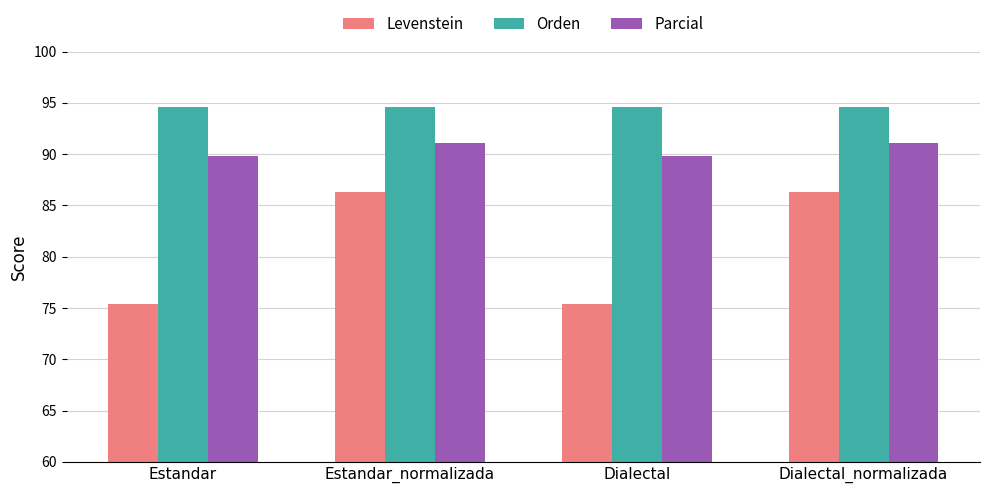

Reading left to right, extract all data points from this chart.

Levenstein: 75.4	86.3	75.4	86.3
Orden: 94.6	94.6	94.6	94.6
Parcial: 89.8	91.1	89.8	91.1